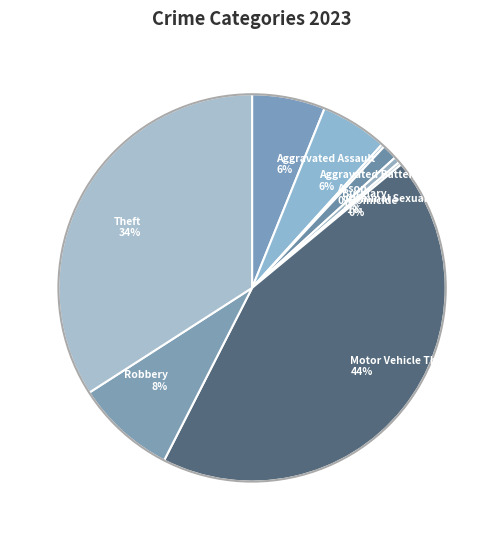

To the nearest percent, what percentage of the pie is Aggravated Assault?

6%